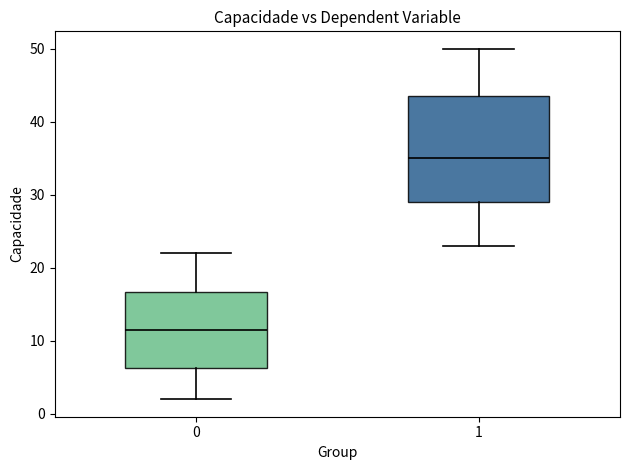

Reading left to right, read every box against the y-axis: the position of its median line, the range the box covers, and the ends of its whiskers. The values are not printed on the chart, so give them approximately, as read against the axis.

0: median 12, box 6 to 17, whiskers 2 to 22
1: median 35, box 29 to 44, whiskers 23 to 50